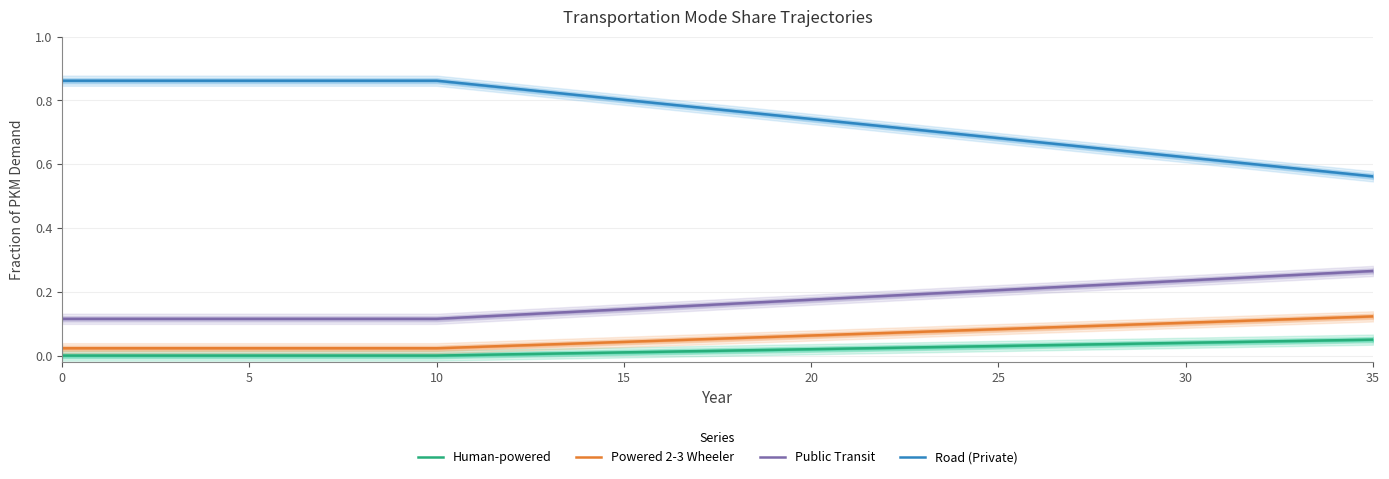

What is the total value across all series at 24?

1.0